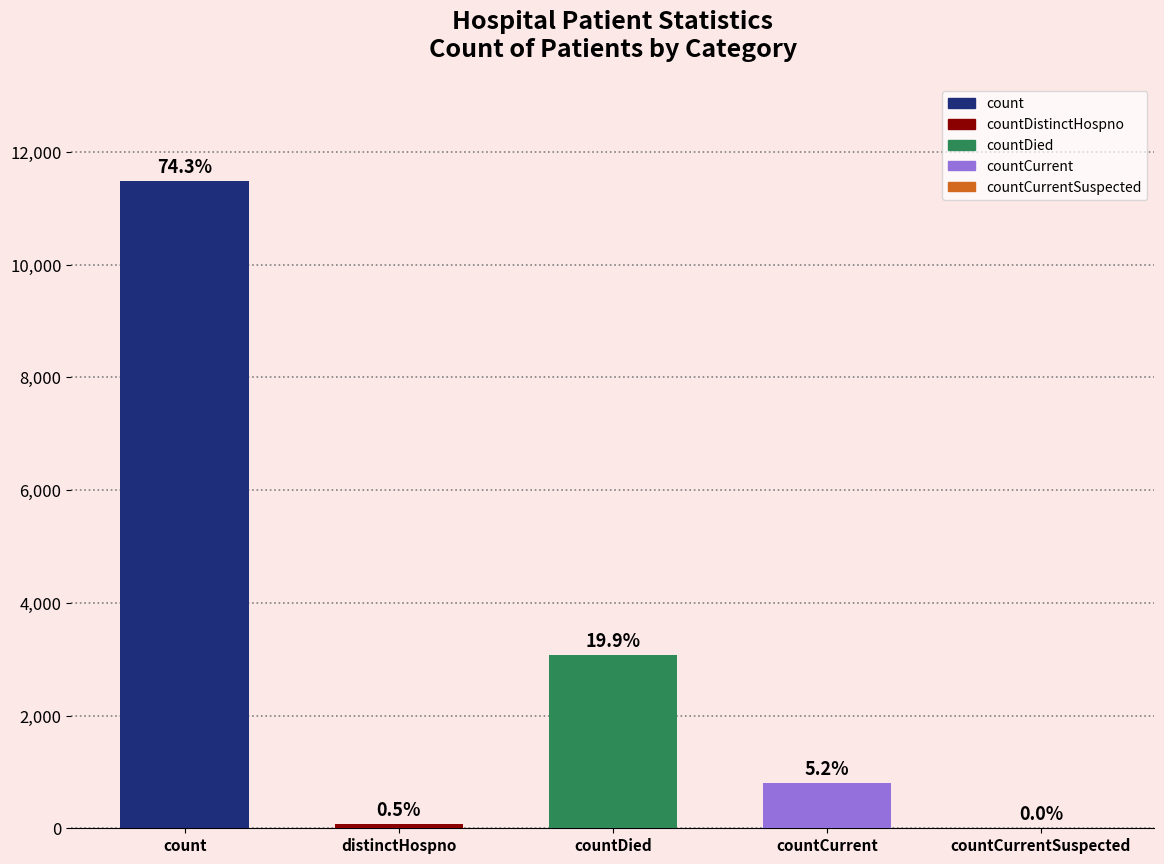

What is the value of the 2nd bar from the left?

77